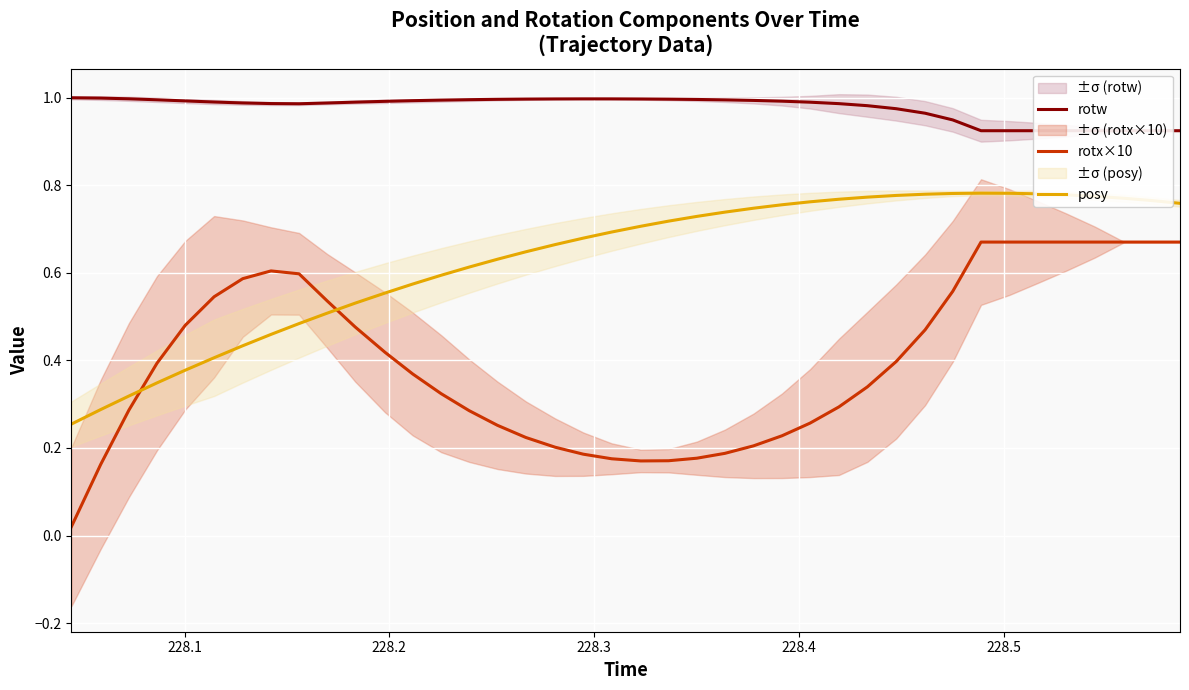

What is the sum of all posy values?

25.3